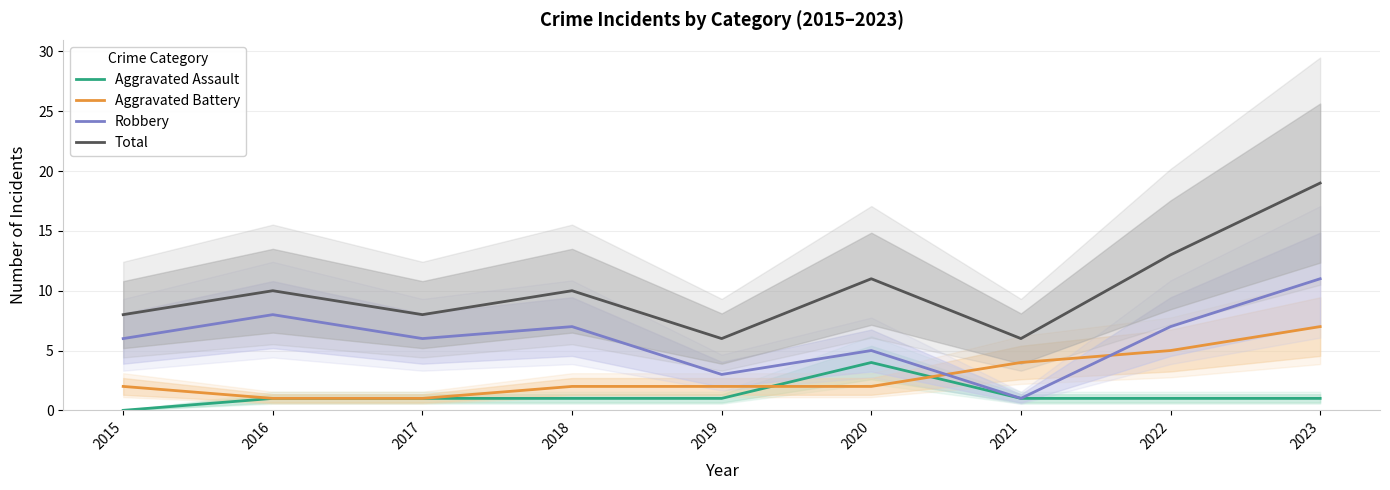

At which category is the sum across all series the highest?

2023